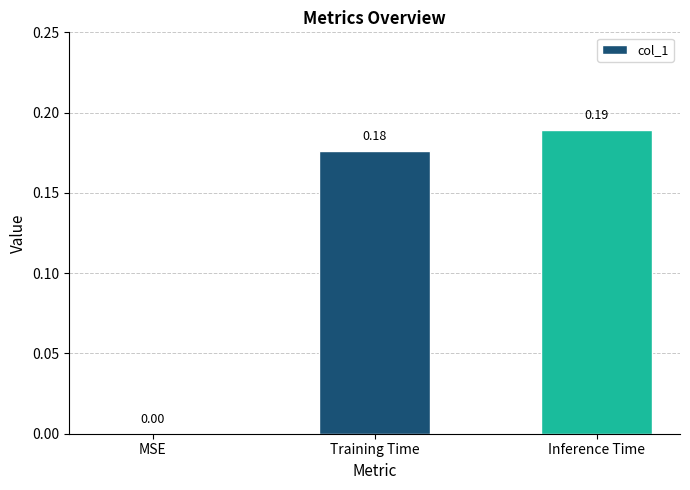

Between Inference Time and MSE, which is larger?

Inference Time